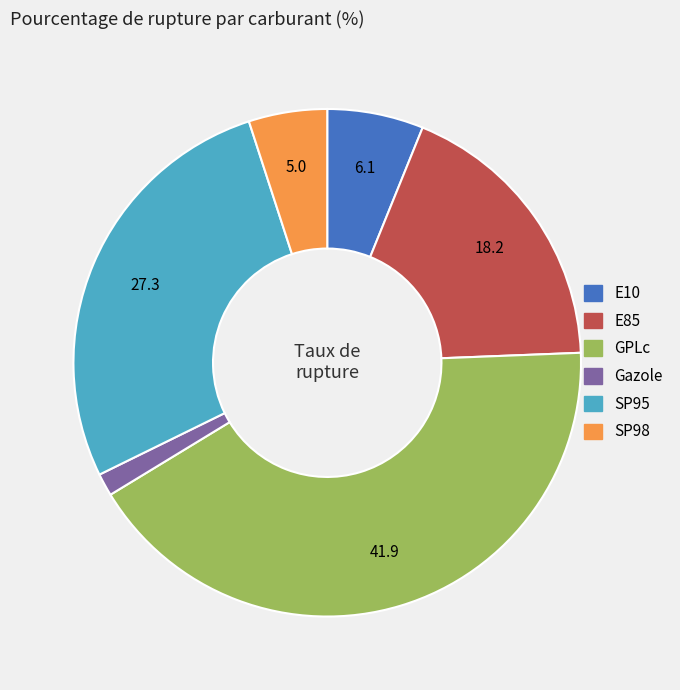

Combined, do GPLc and Gazole account for over 50%?

No